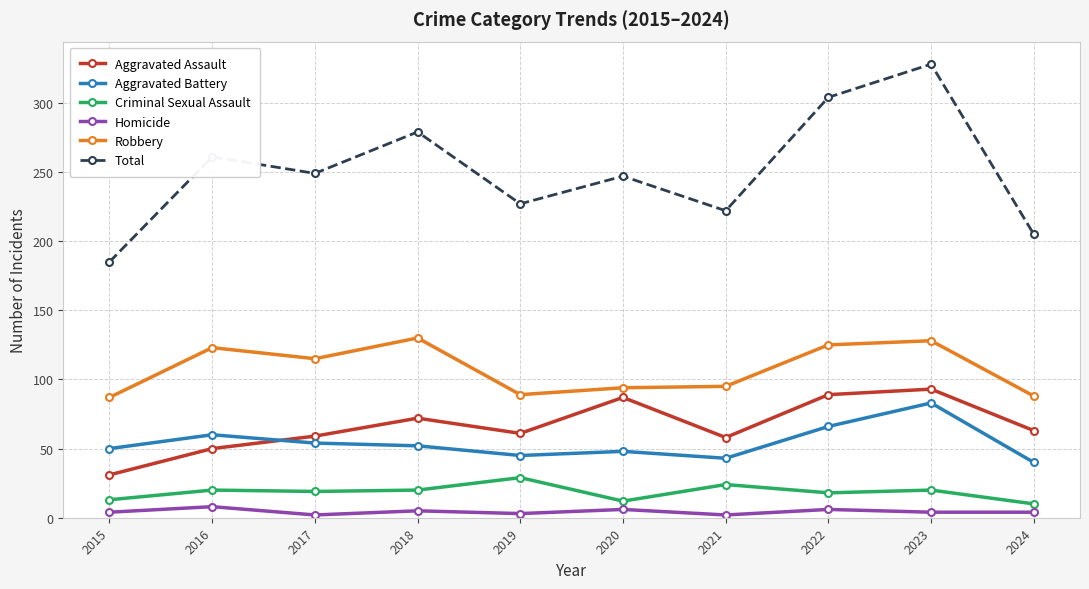

In Aggravated Assault, how many points are higher than both neighbors (excluding endpoints)?

3